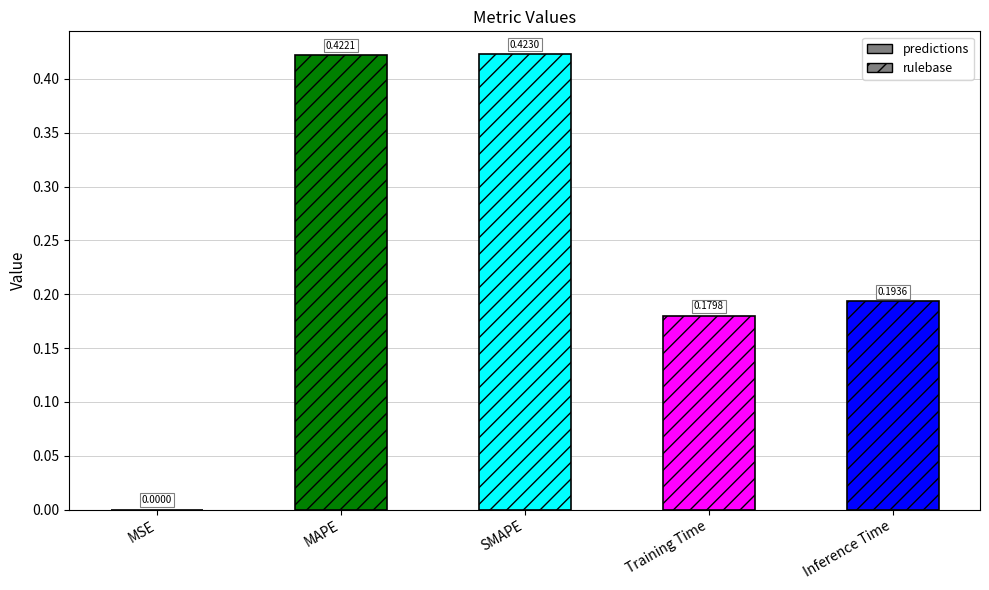

Reading left to right, transcribe all the data shown in this chart.

0.0	0.4	0.4	0.2	0.2